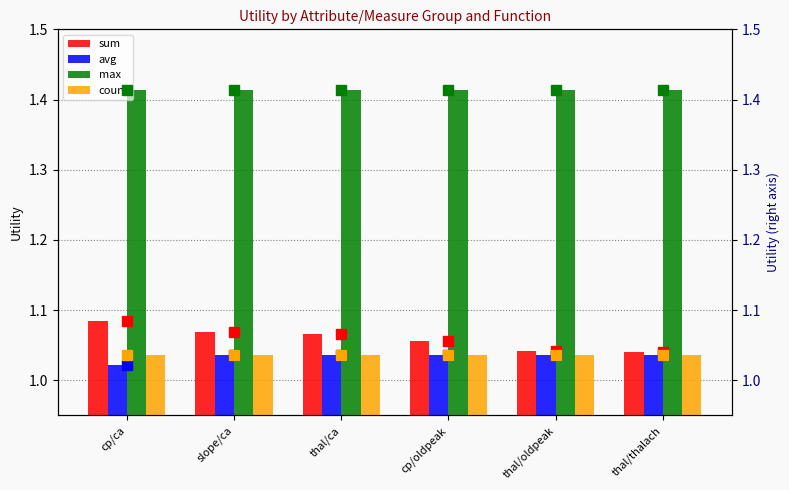

What is the value of the avg bar at the 1st from the left?

1.0